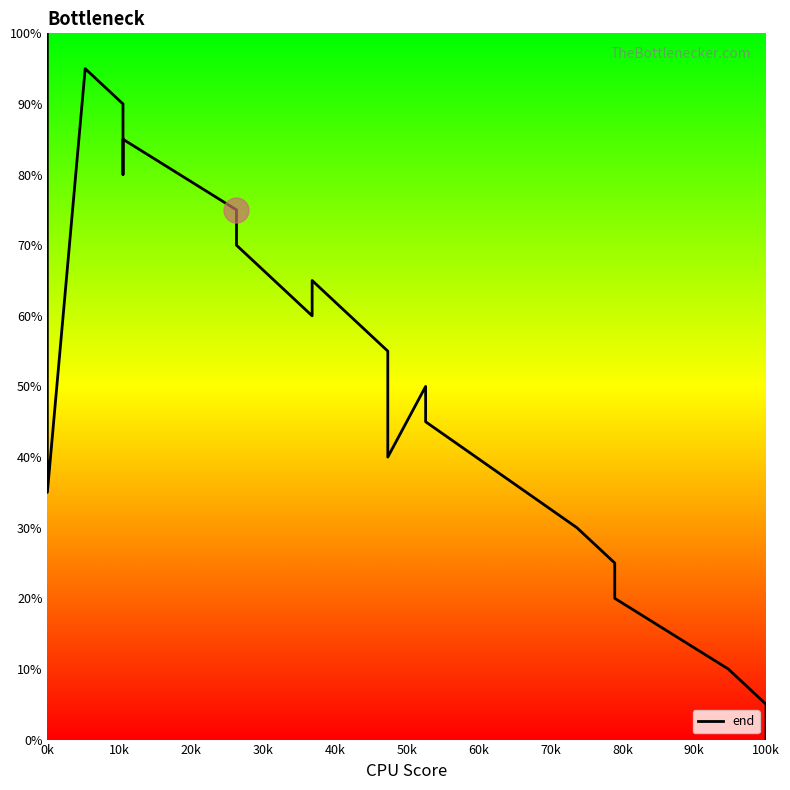

At which category does the chart reach its peak across all series?

0k